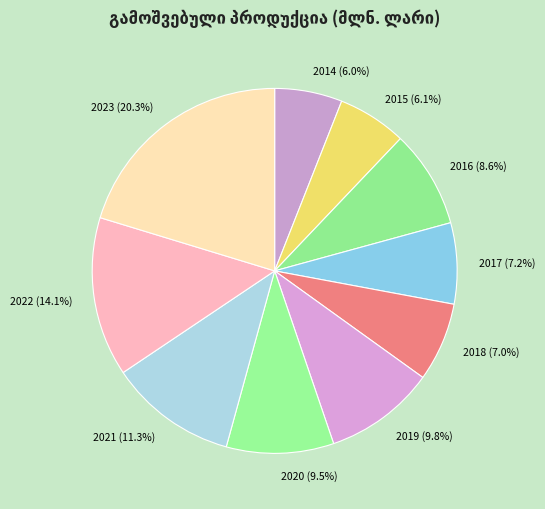

What is the largest slice in the pie chart?

2023